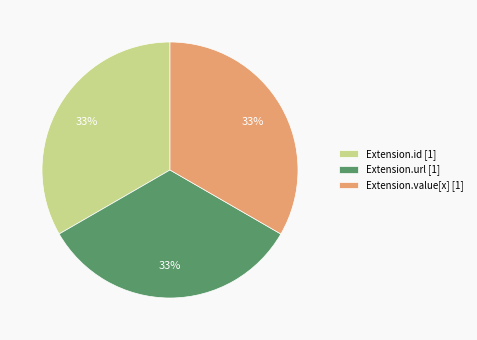

Is the sum of Extension.id [1] and Extension.url [1] greater than half?

Yes